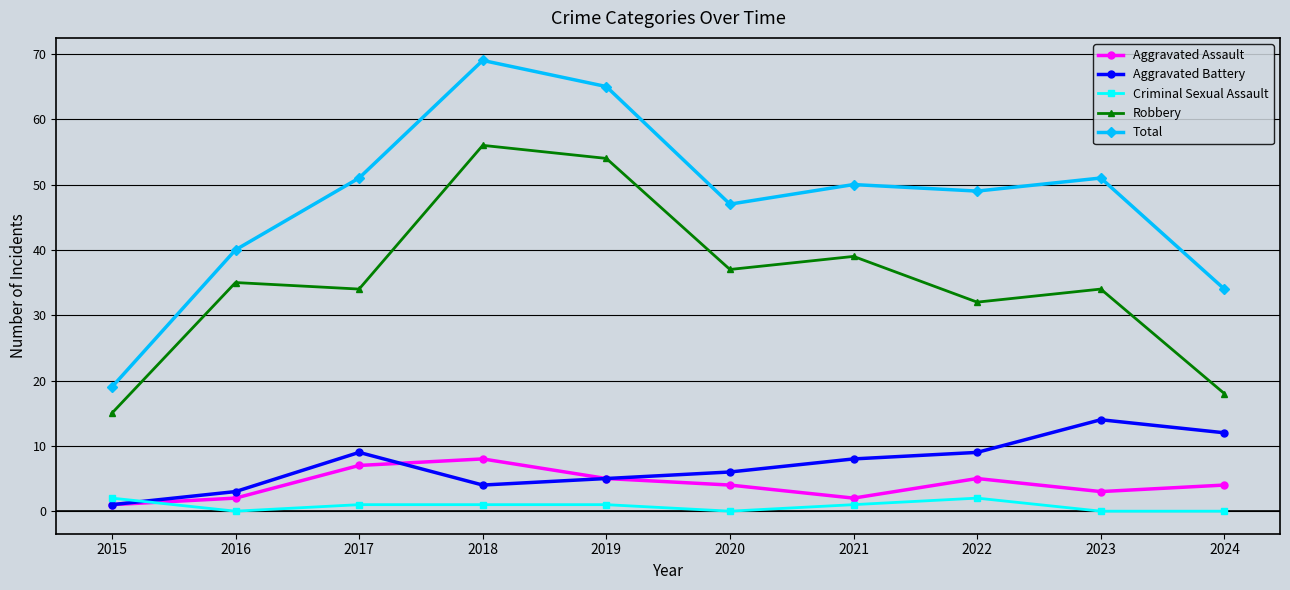

At which label does Aggravated Assault reach its peak?

2018